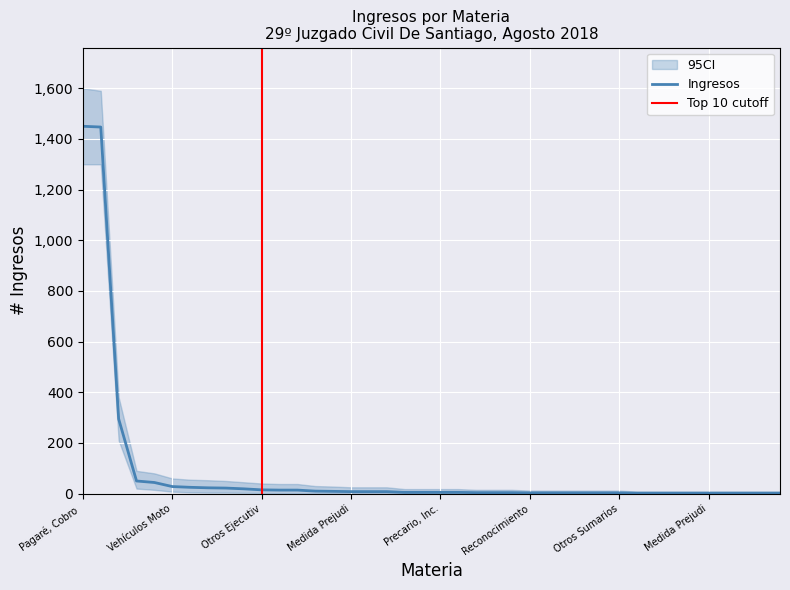

What is the sum of the values at Pagaré, Cobro De and Cobro De Gastos Comunes?

1452